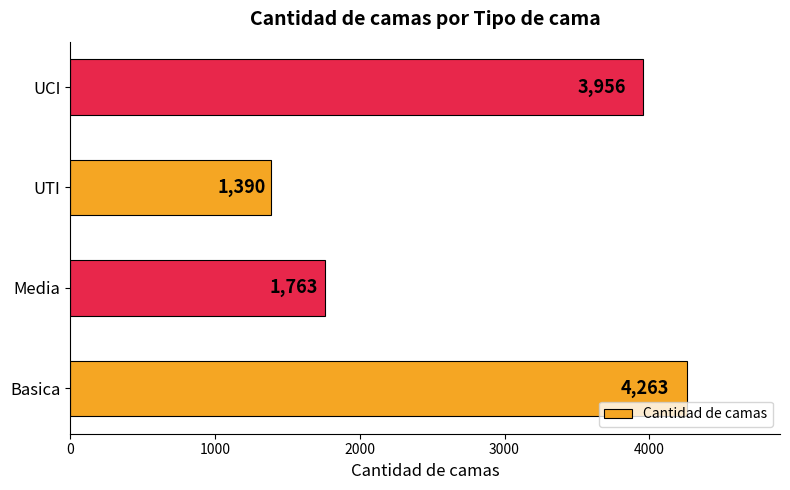

The chart shows a value of 4263 at Basica. True or false?

True